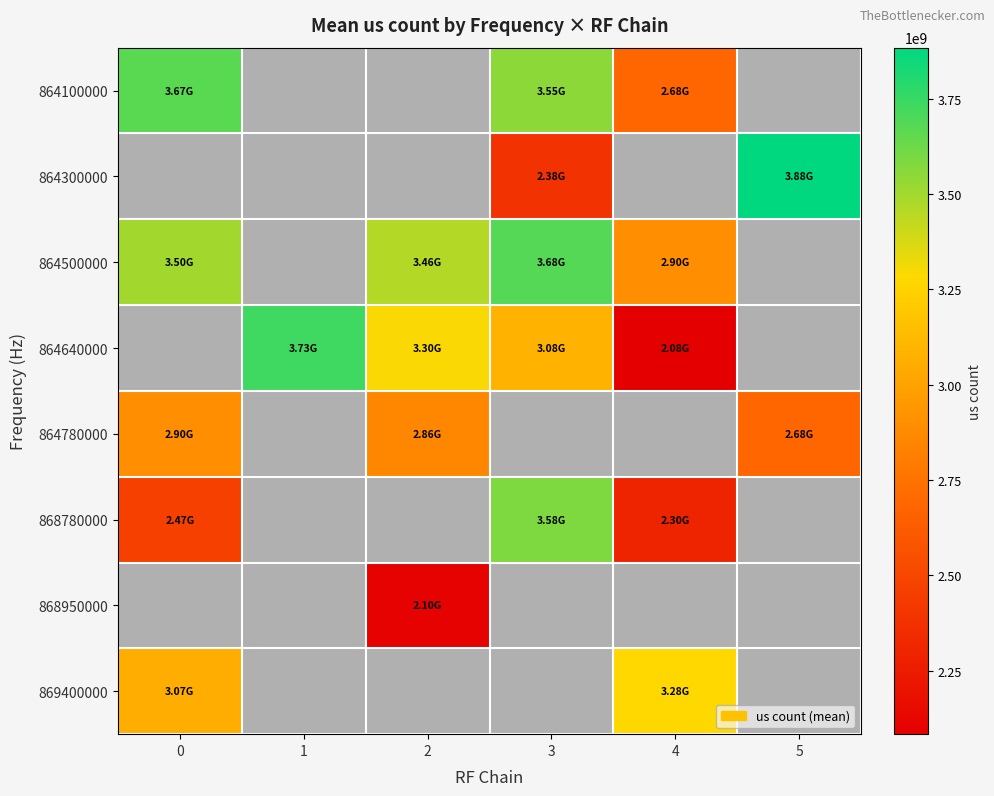

Between 2 and 5, which series saw the biggest shift?

864780000